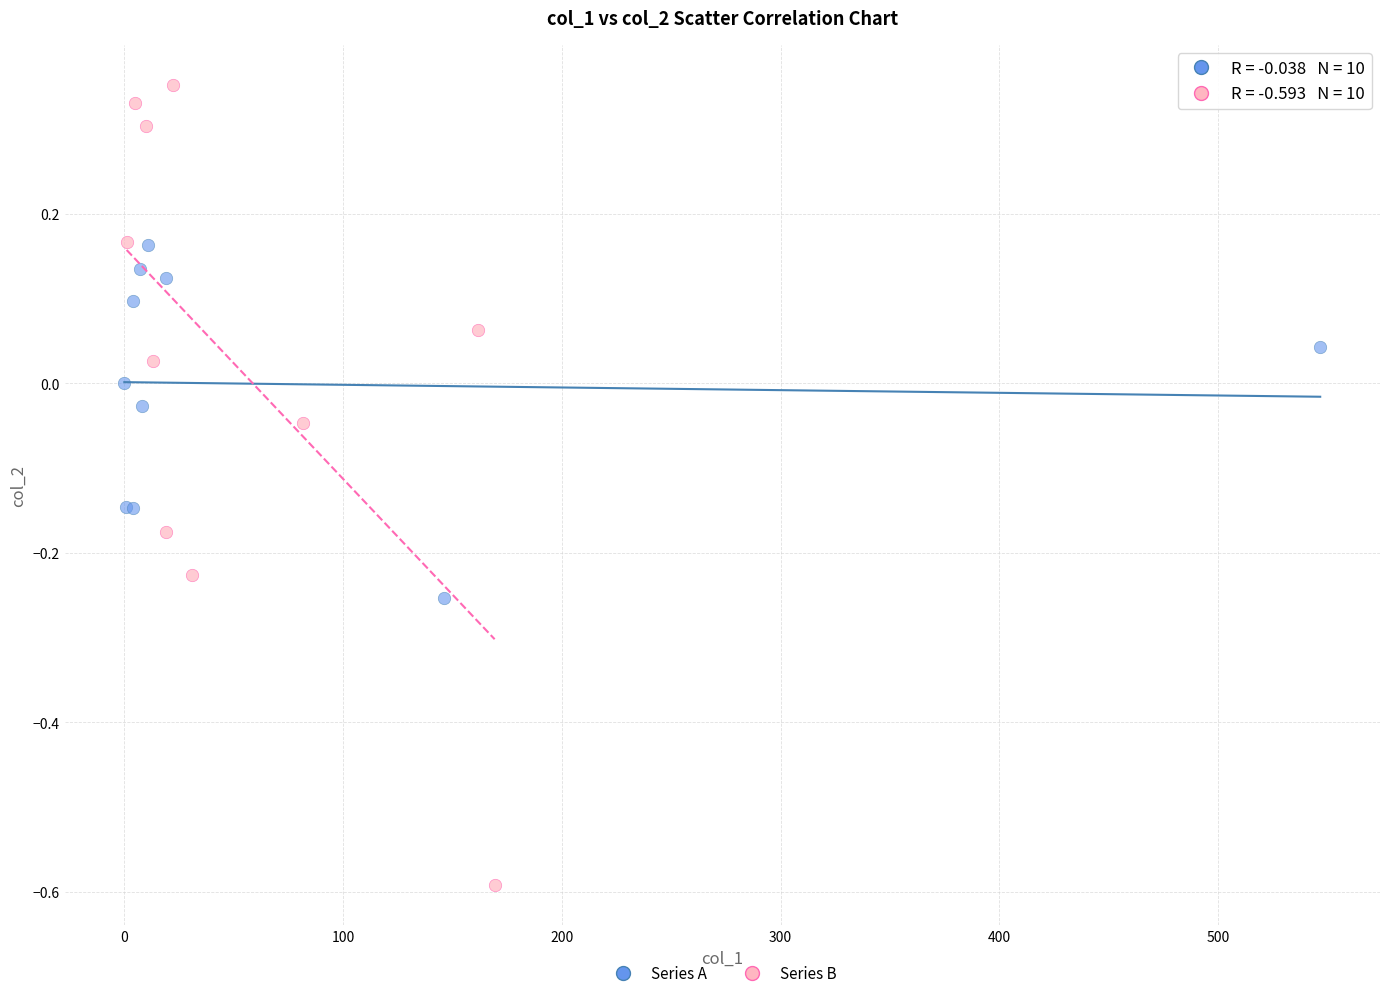

Which series contains the highest Y value?

Series B